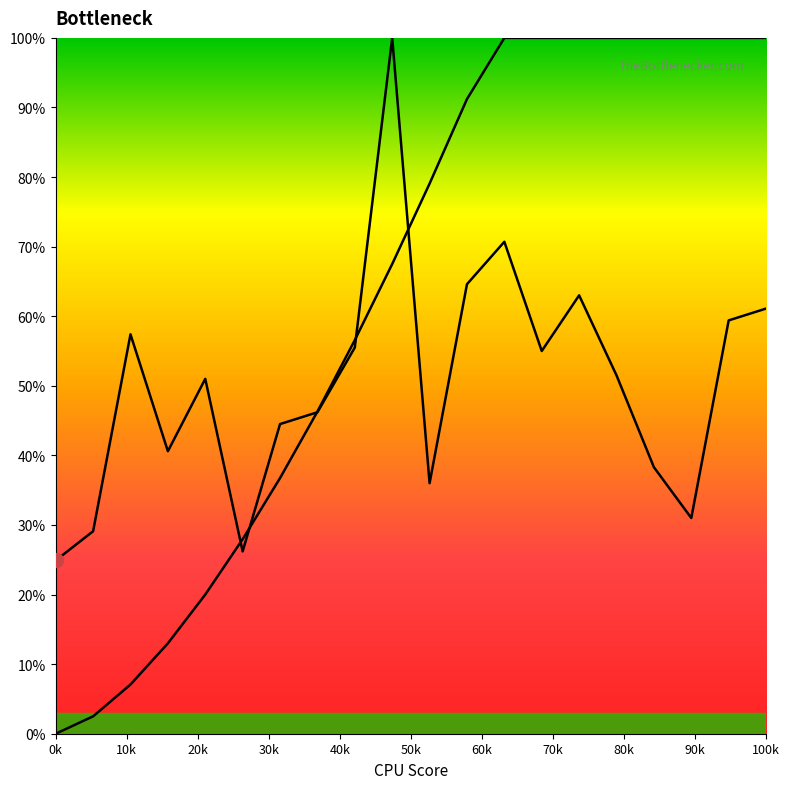

What is the ratio of the value at 4 to the value at 27?

1.1